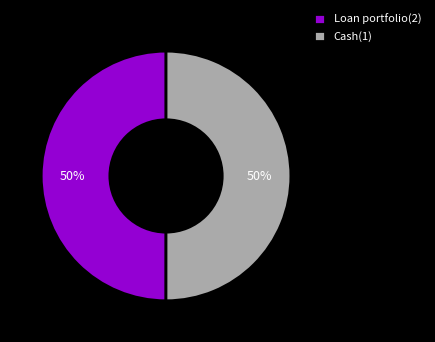

Do Loan portfolio(2) and Cash(1) together represent more than half of the pie?

Yes